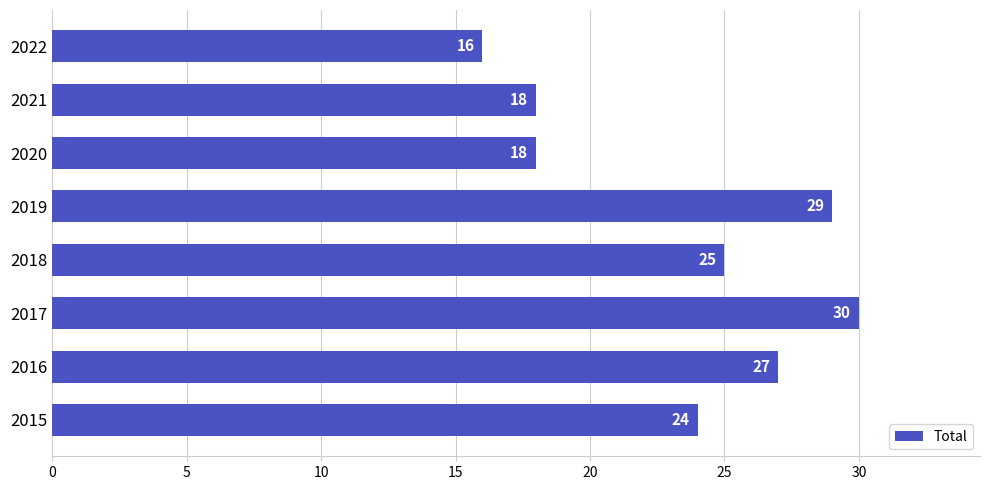

What is the change in value from 2015 to 2019?

+5